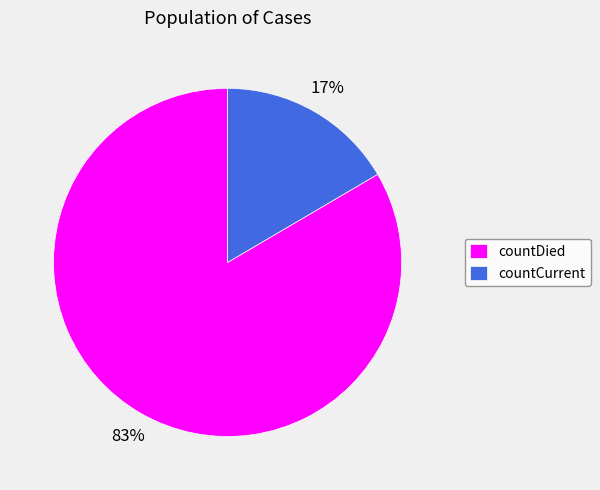

Rank the categories by value from highest to lowest.

countDied, countCurrent